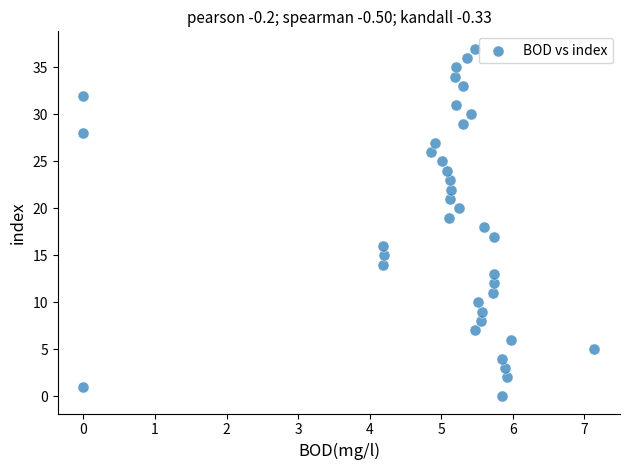

What is the range of Y values (max minus min)?

37